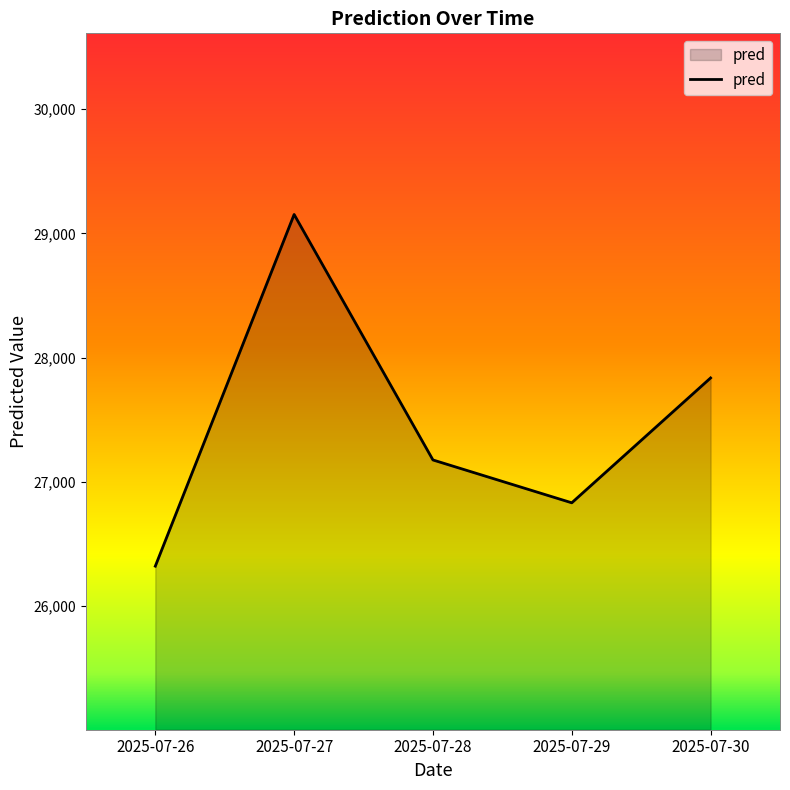

What is the difference between the values at 2025-07-26 and 2025-07-28?

854.5